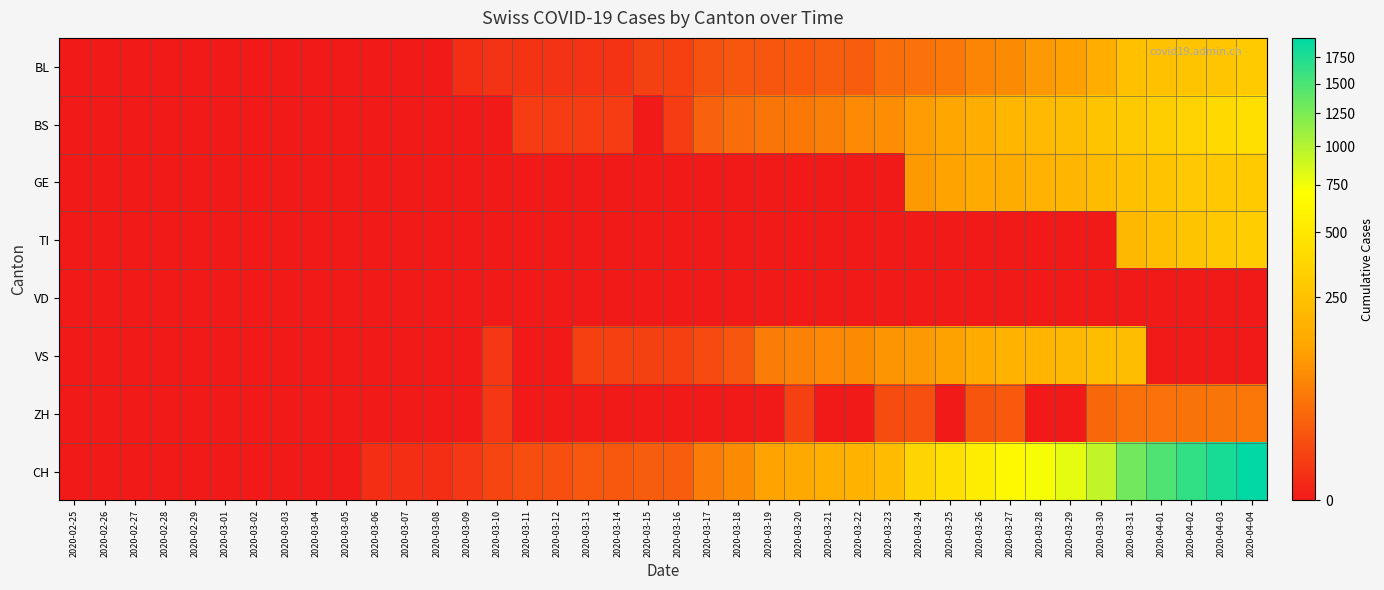

Reading right to left, extract all data points from this chart.

BL: 2020-04-04=298	2020-04-03=266	2020-04-02=262	2020-04-01=249	2020-03-31=242	2020-03-30=158	2020-03-29=115	2020-03-28=100	2020-03-27=76	2020-03-26=65	2020-03-25=46	2020-03-24=40	2020-03-23=35	2020-03-22=21	2020-03-21=21	2020-03-20=18	2020-03-19=16	2020-03-18=16	2020-03-17=13	2020-03-16=5	2020-03-15=5	2020-03-14=2	2020-03-13=2	2020-03-12=2	2020-03-11=2	2020-03-10=2	2020-03-09=1	2020-03-08=0	2020-03-07=0	2020-03-06=0	2020-03-05=0	2020-03-04=0	2020-03-03=0	2020-03-02=0	2020-03-01=0	2020-02-29=0	2020-02-28=0	2020-02-27=0	2020-02-26=0	2020-02-25=0
BS: 2020-04-04=434	2020-04-03=397	2020-04-02=350	2020-04-01=323	2020-03-31=292	2020-03-30=263	2020-03-29=228	2020-03-28=211	2020-03-27=191	2020-03-26=155	2020-03-25=128	2020-03-24=105	2020-03-23=78	2020-03-22=73	2020-03-21=57	2020-03-20=46	2020-03-19=44	2020-03-18=36	2020-03-17=25	2020-03-16=4	2020-03-15=0	2020-03-14=4	2020-03-13=4	2020-03-12=4	2020-03-11=4	2020-03-10=0	2020-03-09=0	2020-03-08=0	2020-03-07=0	2020-03-06=0	2020-03-05=0	2020-03-04=0	2020-03-03=0	2020-03-02=0	2020-03-01=0	2020-02-29=0	2020-02-28=0	2020-02-27=0	2020-02-26=0	2020-02-25=0
GE: 2020-04-04=305	2020-04-03=284	2020-04-02=283	2020-04-01=260	2020-03-31=241	2020-03-30=216	2020-03-29=193	2020-03-28=175	2020-03-27=153	2020-03-26=144	2020-03-25=122	2020-03-24=103	2020-03-23=0	2020-03-22=0	2020-03-21=0	2020-03-20=0	2020-03-19=0	2020-03-18=0	2020-03-17=0	2020-03-16=0	2020-03-15=0	2020-03-14=0	2020-03-13=0	2020-03-12=0	2020-03-11=0	2020-03-10=0	2020-03-09=0	2020-03-08=0	2020-03-07=0	2020-03-06=0	2020-03-05=0	2020-03-04=0	2020-03-03=0	2020-03-02=0	2020-03-01=0	2020-02-29=0	2020-02-28=0	2020-02-27=0	2020-02-26=0	2020-02-25=0
TI: 2020-04-04=314	2020-04-03=287	2020-04-02=263	2020-04-01=229	2020-03-31=202	2020-03-30=0	2020-03-29=0	2020-03-28=0	2020-03-27=0	2020-03-26=0	2020-03-25=0	2020-03-24=0	2020-03-23=0	2020-03-22=0	2020-03-21=0	2020-03-20=0	2020-03-19=0	2020-03-18=0	2020-03-17=0	2020-03-16=0	2020-03-15=0	2020-03-14=0	2020-03-13=0	2020-03-12=0	2020-03-11=0	2020-03-10=0	2020-03-09=0	2020-03-08=0	2020-03-07=0	2020-03-06=0	2020-03-05=0	2020-03-04=0	2020-03-03=0	2020-03-02=0	2020-03-01=0	2020-02-29=0	2020-02-28=0	2020-02-27=0	2020-02-26=0	2020-02-25=0
VD: 2020-04-04=0	2020-04-03=0	2020-04-02=0	2020-04-01=0	2020-03-31=0	2020-03-30=0	2020-03-29=0	2020-03-28=0	2020-03-27=0	2020-03-26=0	2020-03-25=0	2020-03-24=0	2020-03-23=0	2020-03-22=0	2020-03-21=0	2020-03-20=0	2020-03-19=0	2020-03-18=0	2020-03-17=0	2020-03-16=0	2020-03-15=0	2020-03-14=0	2020-03-13=0	2020-03-12=0	2020-03-11=0	2020-03-10=0	2020-03-09=0	2020-03-08=0	2020-03-07=0	2020-03-06=0	2020-03-05=0	2020-03-04=0	2020-03-03=0	2020-03-02=0	2020-03-01=0	2020-02-29=0	2020-02-28=0	2020-02-27=0	2020-02-26=0	2020-02-25=0
VS: 2020-04-04=0	2020-04-03=0	2020-04-02=0	2020-04-01=0	2020-03-31=225	2020-03-30=223	2020-03-29=203	2020-03-28=187	2020-03-27=174	2020-03-26=148	2020-03-25=117	2020-03-24=100	2020-03-23=91	2020-03-22=75	2020-03-21=70	2020-03-20=62	2020-03-19=52	2020-03-18=16	2020-03-17=9	2020-03-16=5	2020-03-15=5	2020-03-14=5	2020-03-13=5	2020-03-12=0	2020-03-11=0	2020-03-10=3	2020-03-09=0	2020-03-08=0	2020-03-07=0	2020-03-06=0	2020-03-05=0	2020-03-04=0	2020-03-03=0	2020-03-02=0	2020-03-01=0	2020-02-29=0	2020-02-28=0	2020-02-27=0	2020-02-26=0	2020-02-25=0
ZH: 2020-04-04=46	2020-04-03=44	2020-04-02=41	2020-04-01=40	2020-03-31=39	2020-03-30=29	2020-03-29=0	2020-03-28=0	2020-03-27=18	2020-03-26=15	2020-03-25=0	2020-03-24=12	2020-03-23=10	2020-03-22=0	2020-03-21=0	2020-03-20=5	2020-03-19=0	2020-03-18=0	2020-03-17=0	2020-03-16=0	2020-03-15=0	2020-03-14=0	2020-03-13=0	2020-03-12=0	2020-03-11=0	2020-03-10=3	2020-03-09=0	2020-03-08=0	2020-03-07=0	2020-03-06=0	2020-03-05=0	2020-03-04=0	2020-03-03=0	2020-03-02=0	2020-03-01=0	2020-02-29=0	2020-02-28=0	2020-02-27=0	2020-02-26=0	2020-02-25=0
CH: 2020-04-04=1950	2020-04-03=1795	2020-04-02=1643	2020-04-01=1478	2020-03-31=1307	2020-03-30=938	2020-03-29=800	2020-03-28=734	2020-03-27=654	2020-03-26=546	2020-03-25=443	2020-03-24=368	2020-03-23=222	2020-03-22=181	2020-03-21=160	2020-03-20=138	2020-03-19=119	2020-03-18=75	2020-03-17=54	2020-03-16=21	2020-03-15=20	2020-03-14=17	2020-03-13=17	2020-03-12=12	2020-03-11=11	2020-03-10=7	2020-03-09=3	2020-03-08=1	2020-03-07=1	2020-03-06=1	2020-03-05=0	2020-03-04=0	2020-03-03=0	2020-03-02=0	2020-03-01=0	2020-02-29=0	2020-02-28=0	2020-02-27=0	2020-02-26=0	2020-02-25=0